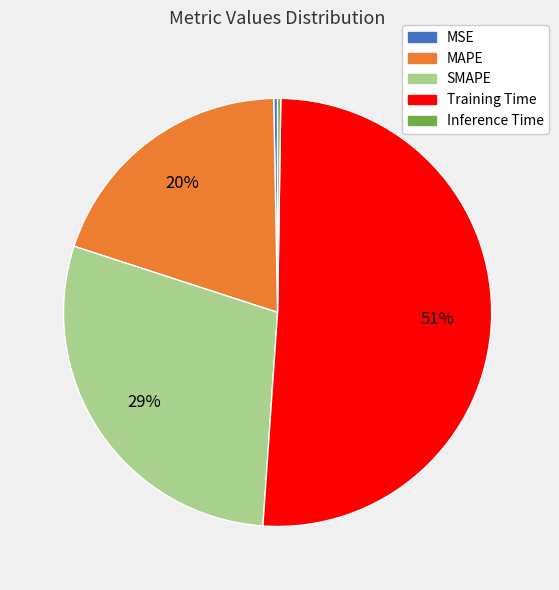

Does any single category account for the majority?

Yes